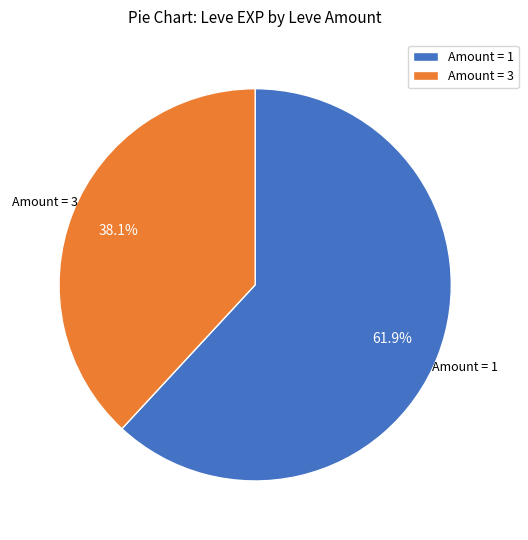

Which has a higher value, Amount = 3 or Amount = 1?

Amount = 1